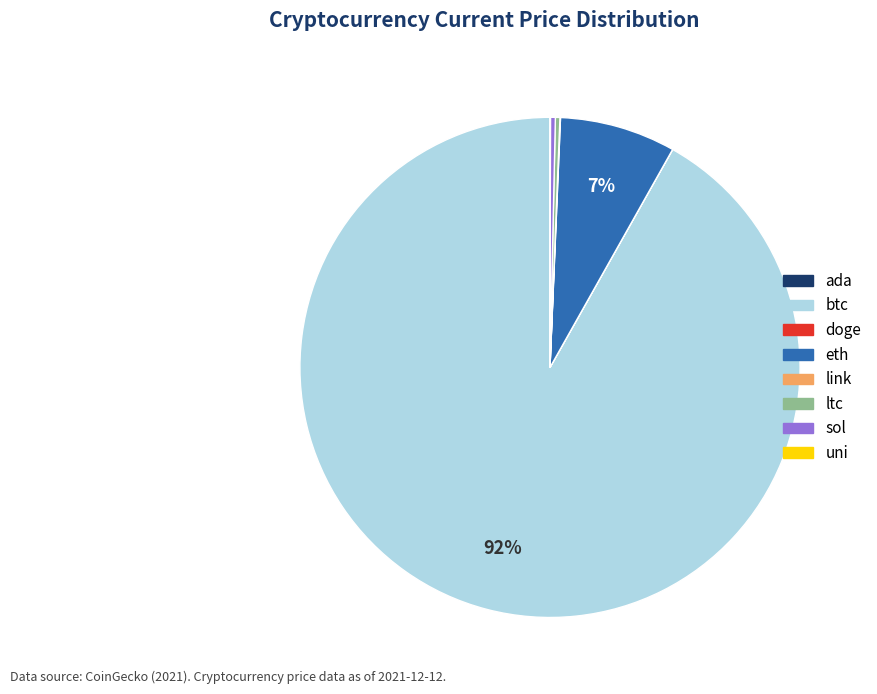

Is it true that ltc is 8% of the pie?

False